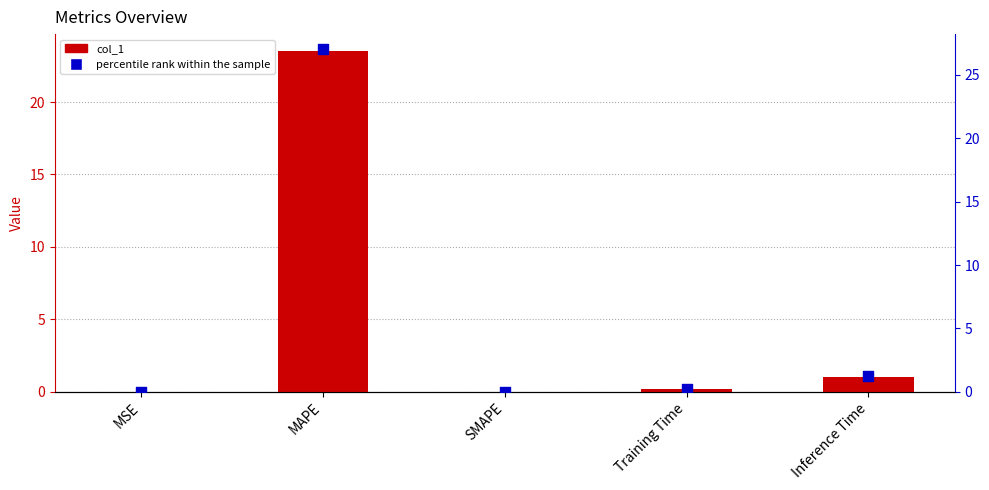

Which series contains the highest Y value?

percentile rank within the sample